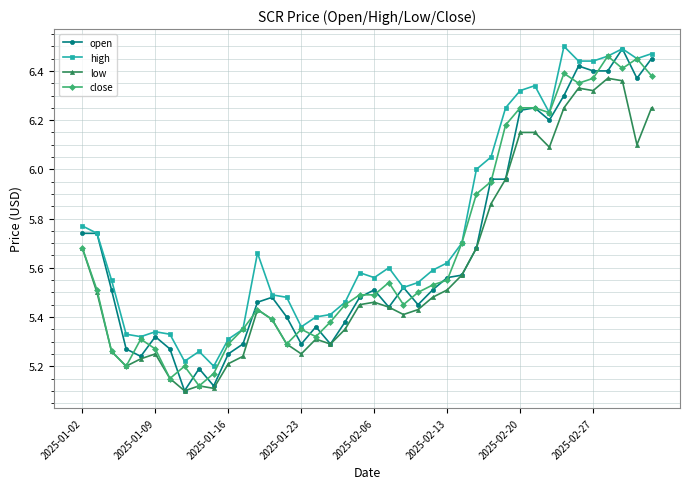

At how many categories does at least one series exceed 5?

40